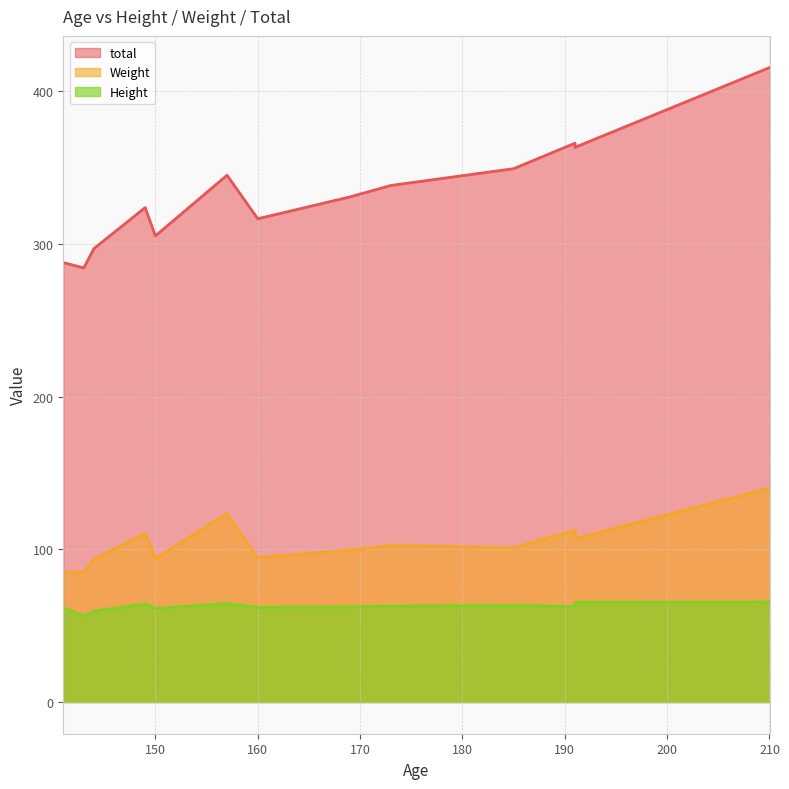

True or false: Weight and total intersect in this chart.

False